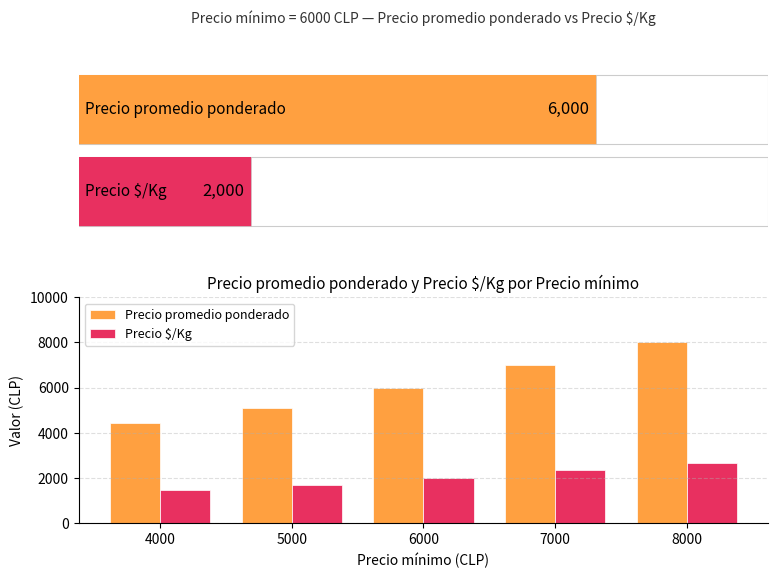

How many distinct data groups are displayed?

2